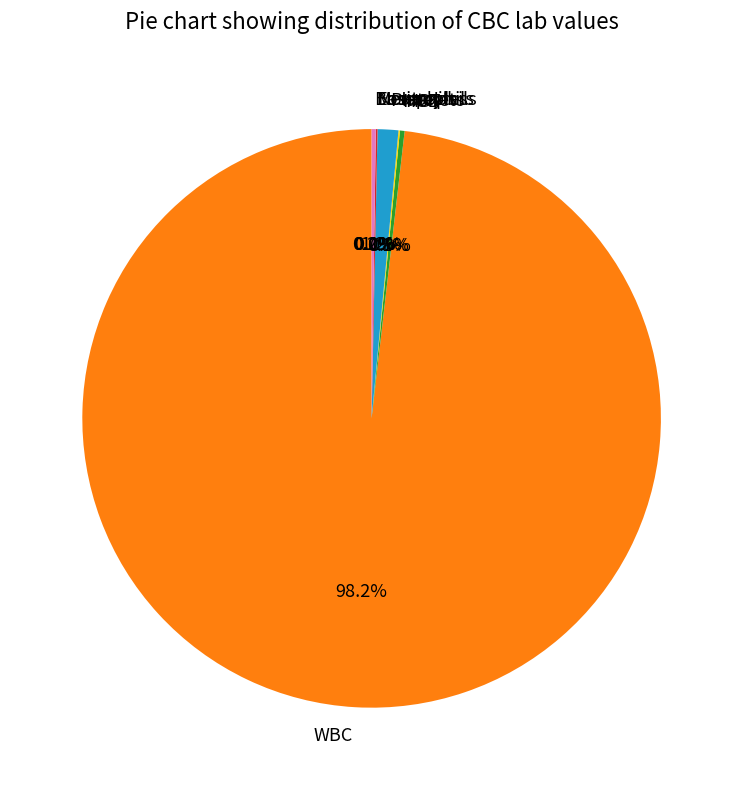

Which slice is the largest?

WBC